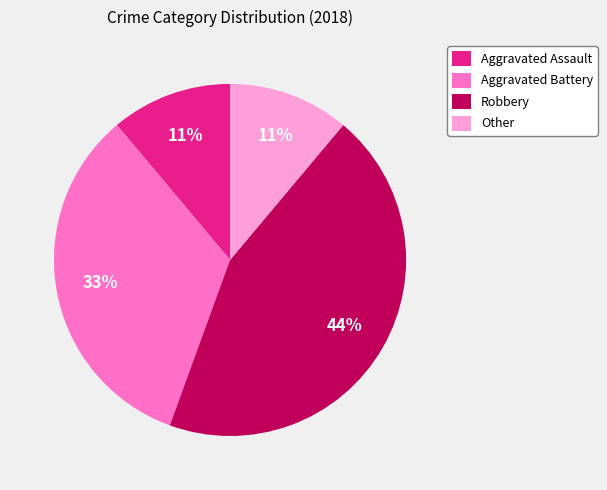

Is it true that Other is 5% of the pie?

False